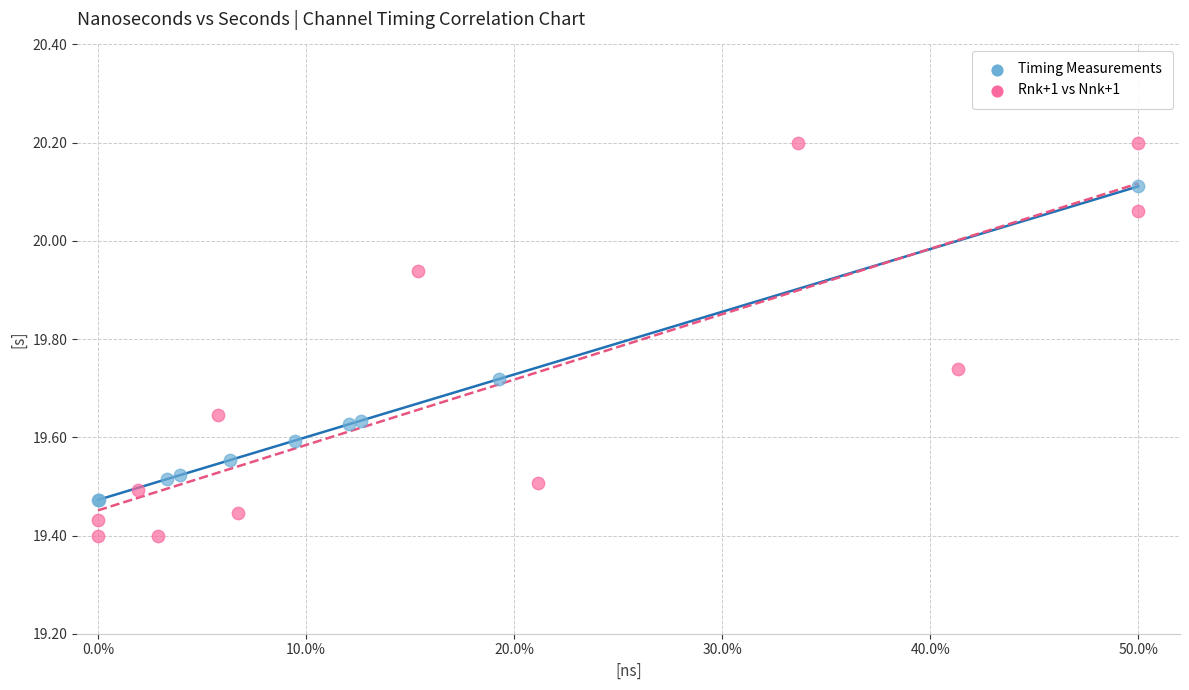

Which series contains the highest Y value?

Rnk+1 vs Nnk+1